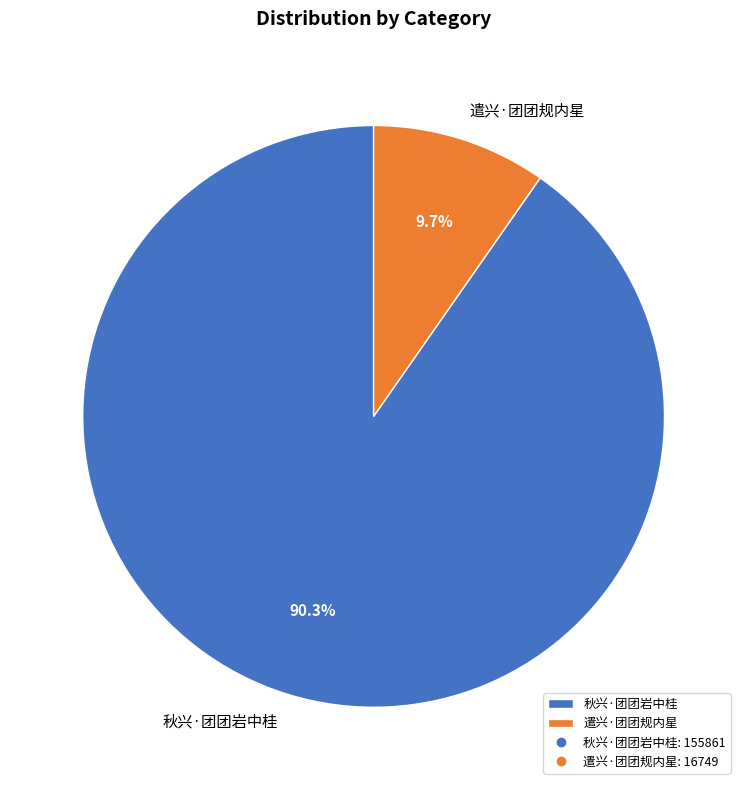

Does any single category account for the majority?

Yes